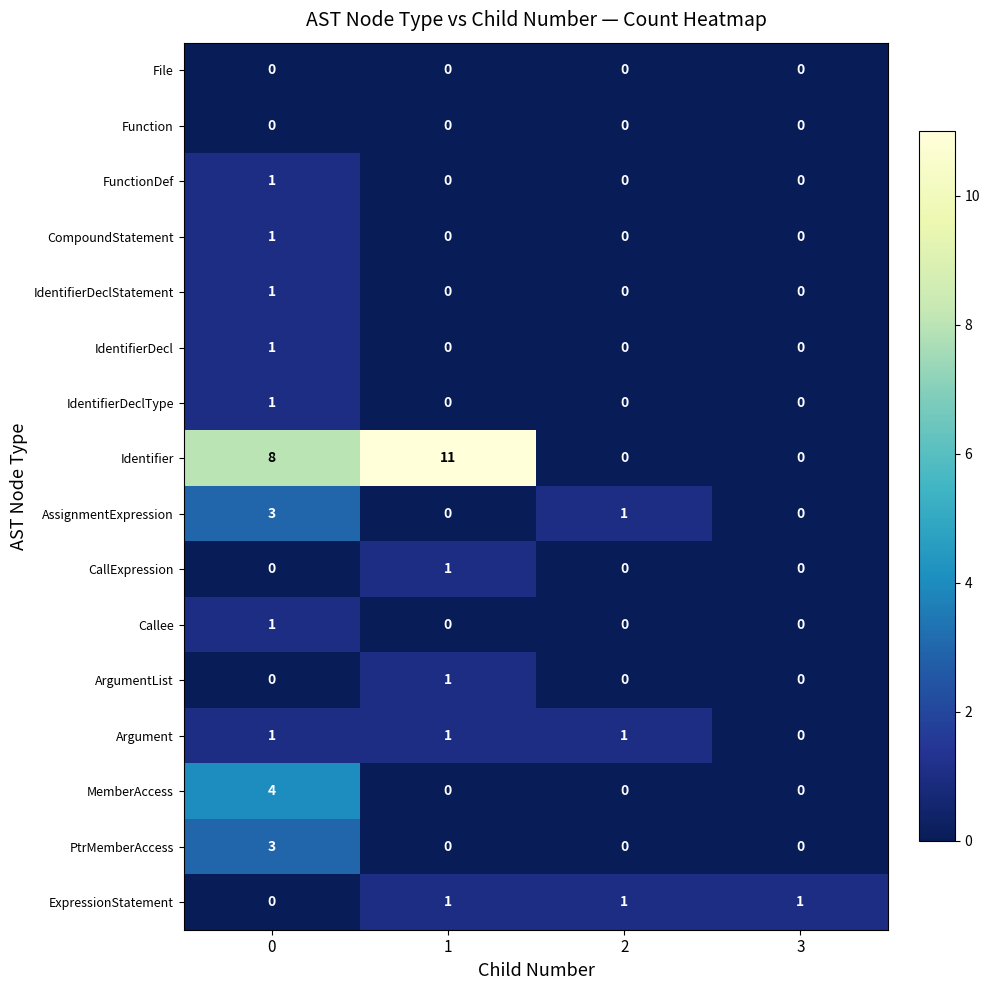

How many CompoundStatement values are between 0 and 1?

4